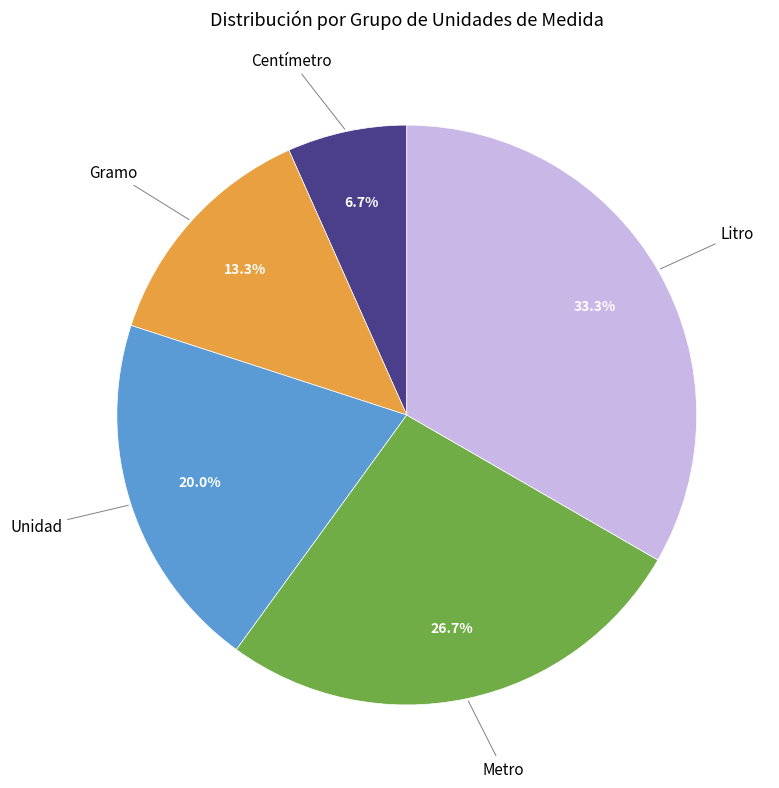

How many slices are in this pie chart?

5